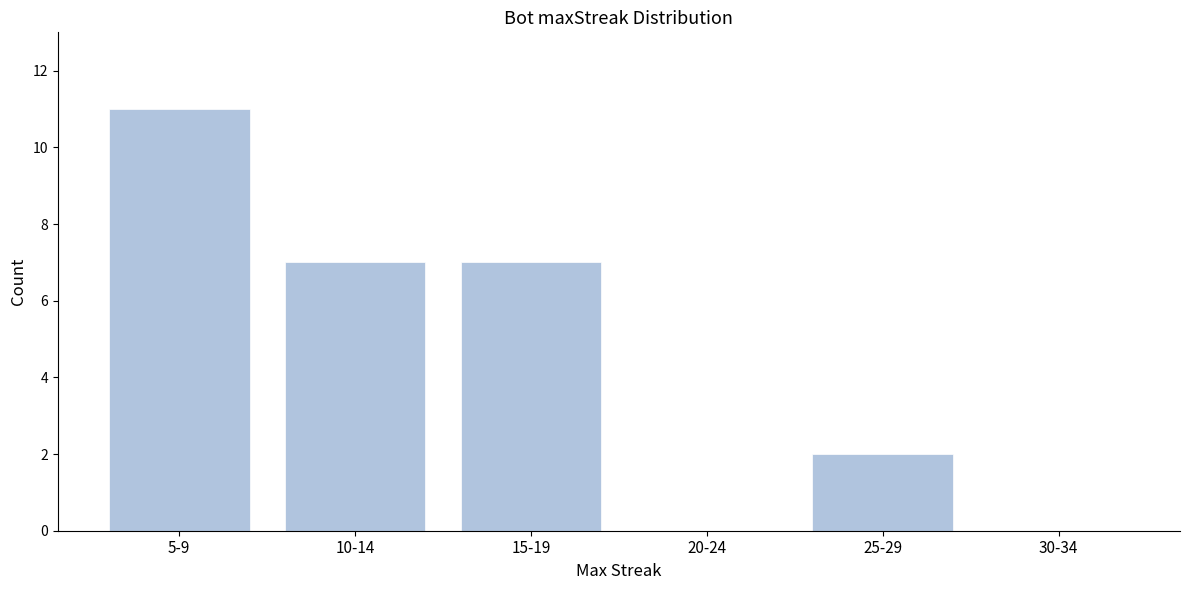

Reading left to right, extract all data points from this chart.

5-9=11	10-14=7	15-19=7	20-24=0	25-29=2	30-34=0